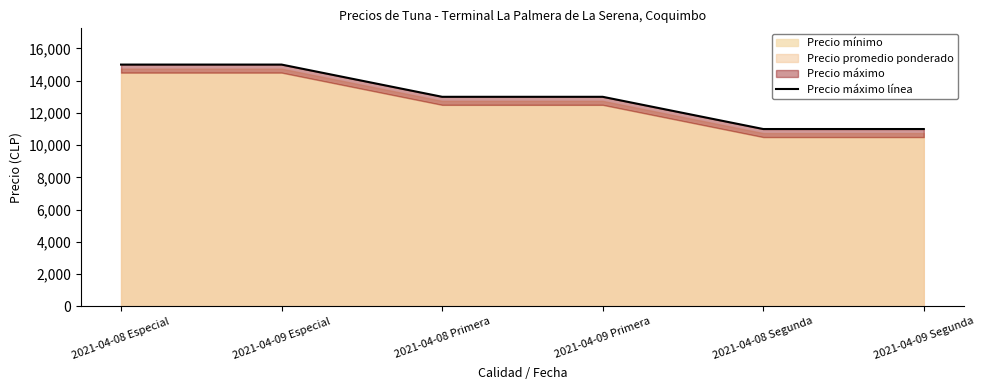

The chart shows a value of 21539 at 2021-04-08 Especial. True or false?

False